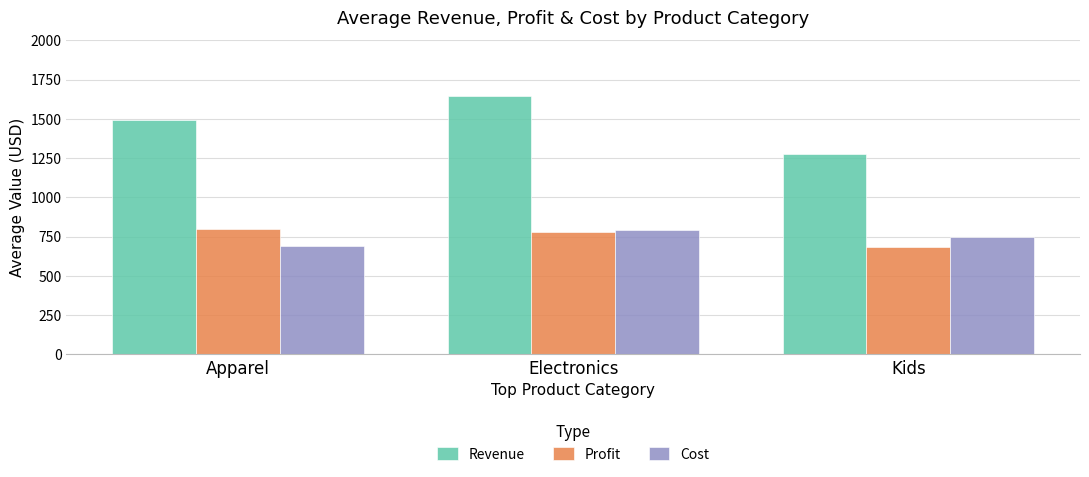

Which series has the largest total across all categories?

Revenue